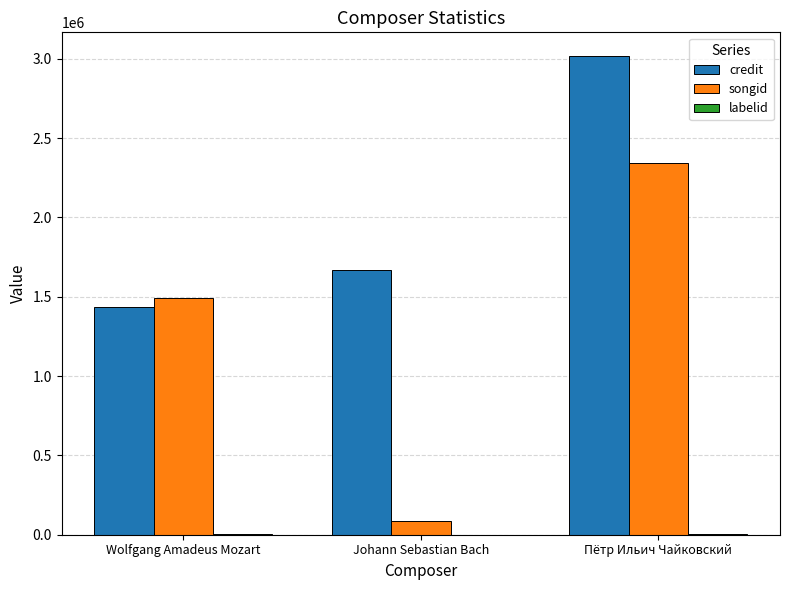

Between Wolfgang Amadeus Mozart and Пётр Ильич Чайковский, which series saw the biggest shift?

credit